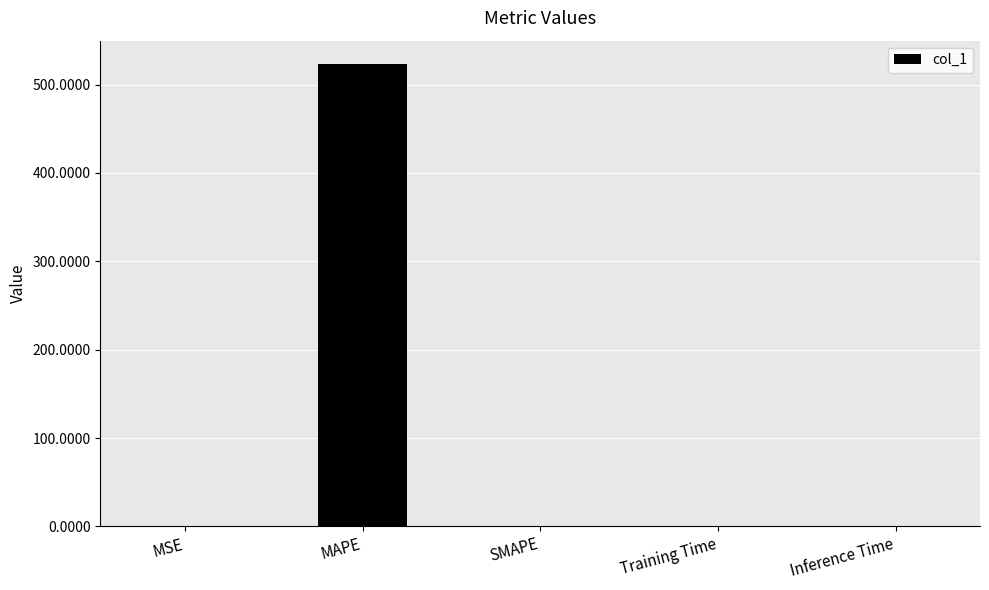

How many data points are above 0?

4